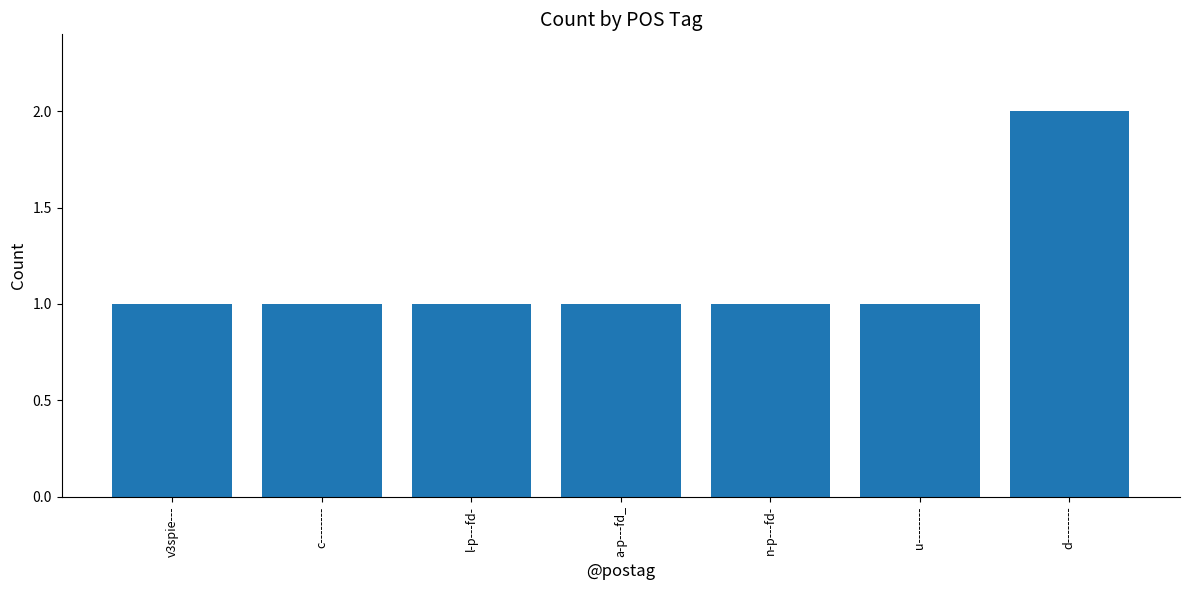

Does the chart contain any negative values?

No